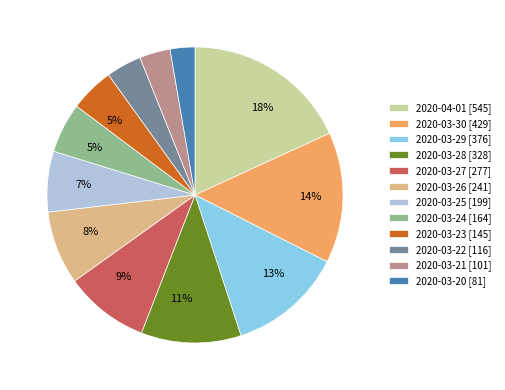

To the nearest percent, what is the difference between the largest and smallest slice percentages?

15%